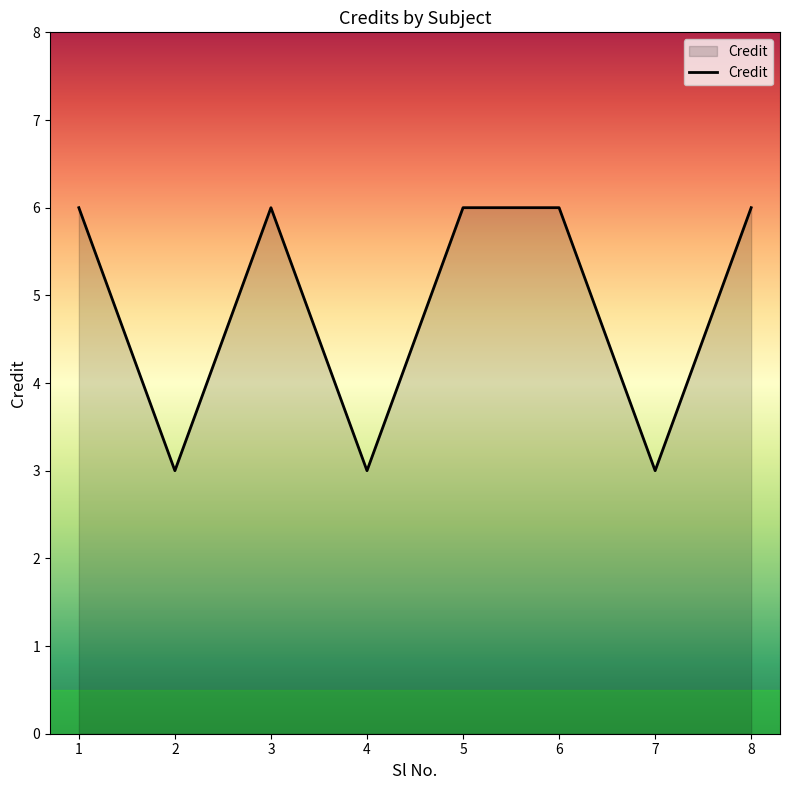

Count the values in the range 3 to 6.

8